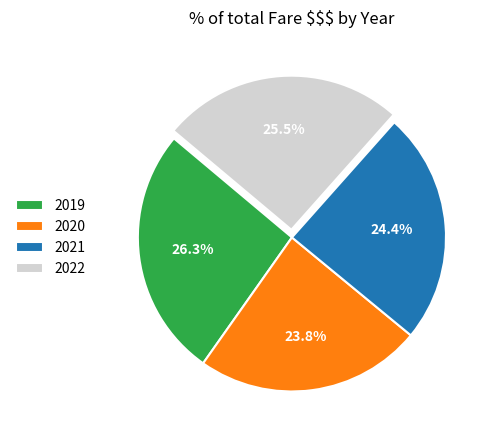

To the nearest percent, what is the difference between the 2022 and 2019 slice percentages?

1%